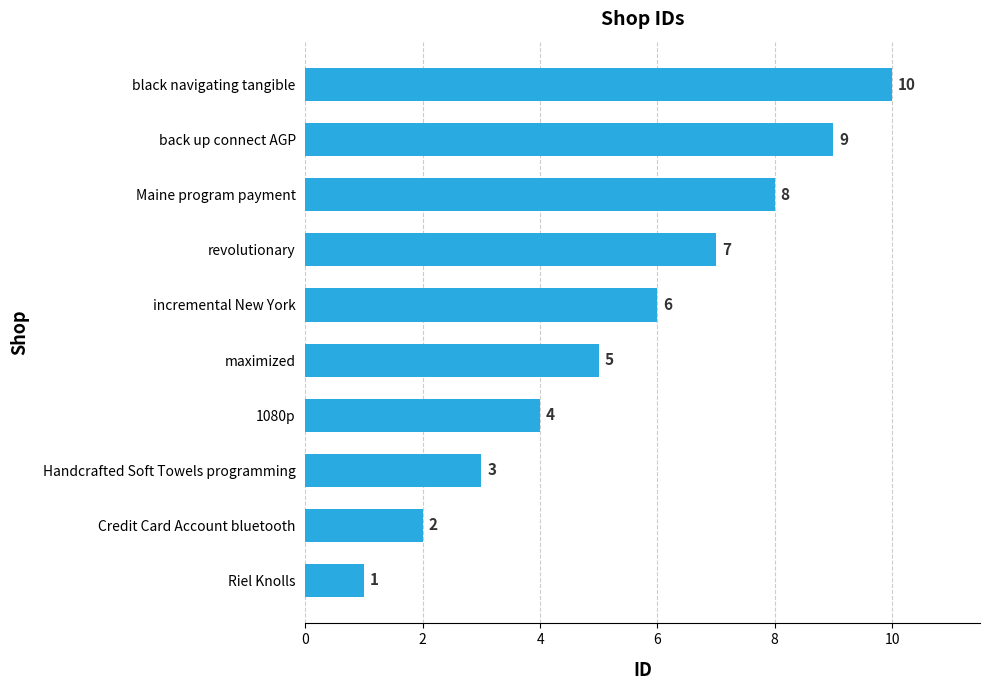

List the labels in order of value, largest first.

black navigating tangible, back up connect AGP, Maine program payment, revolutionary, incremental New York, maximized, 1080p, Handcrafted Soft Towels programming, Credit Card Account bluetooth, Riel Knolls